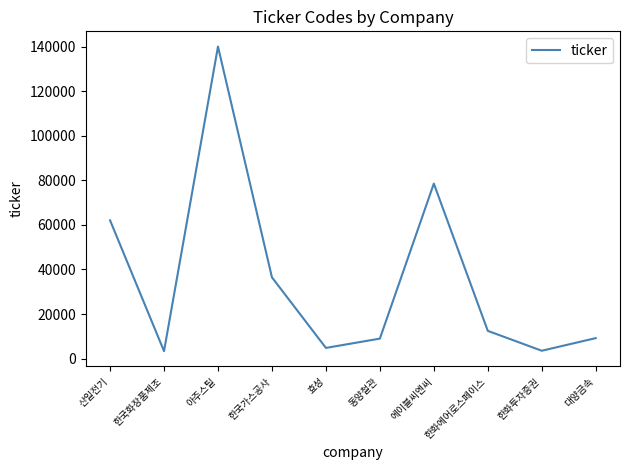

What is the sum of all values?

359300